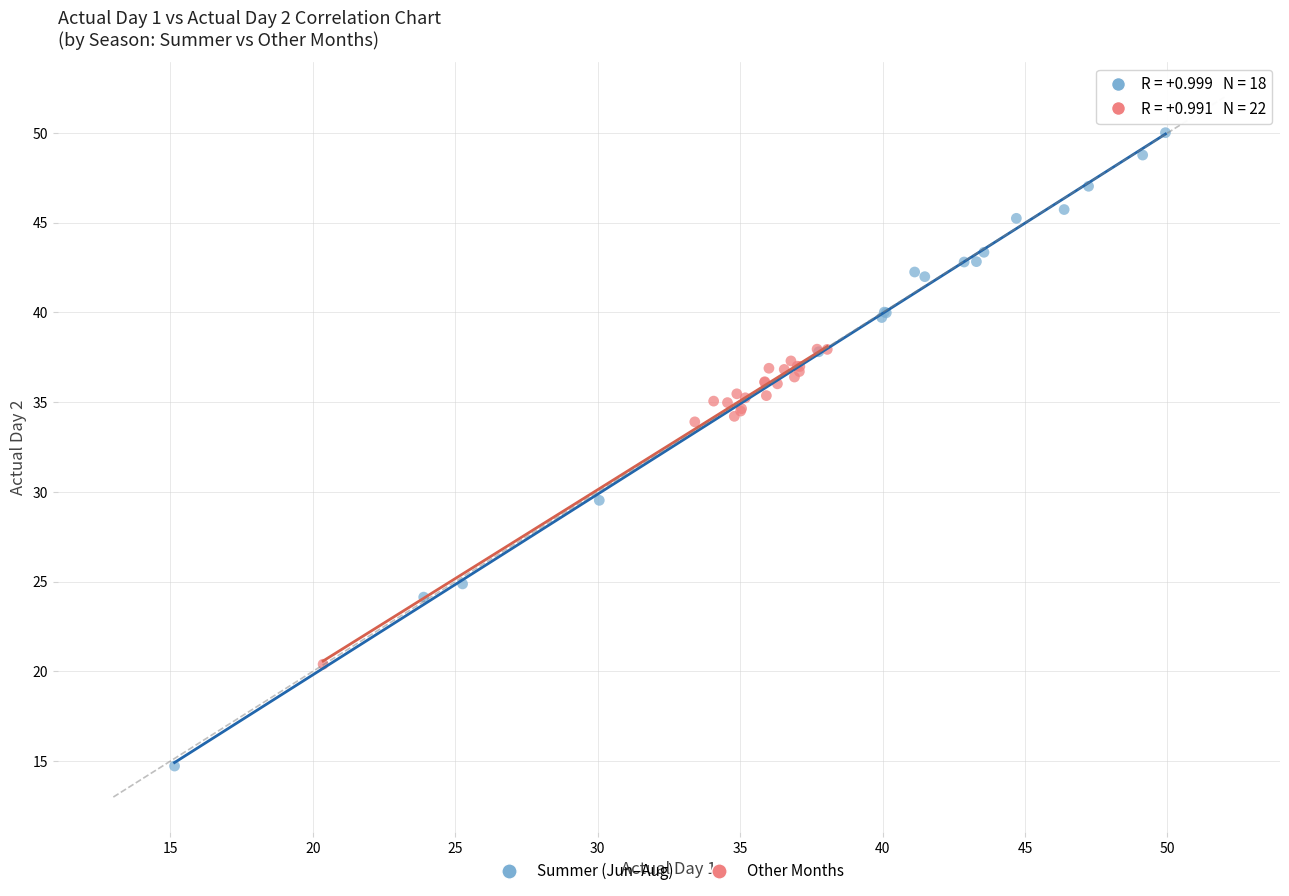

Which series contains the lowest Y value?

Summer (Jun–Aug)